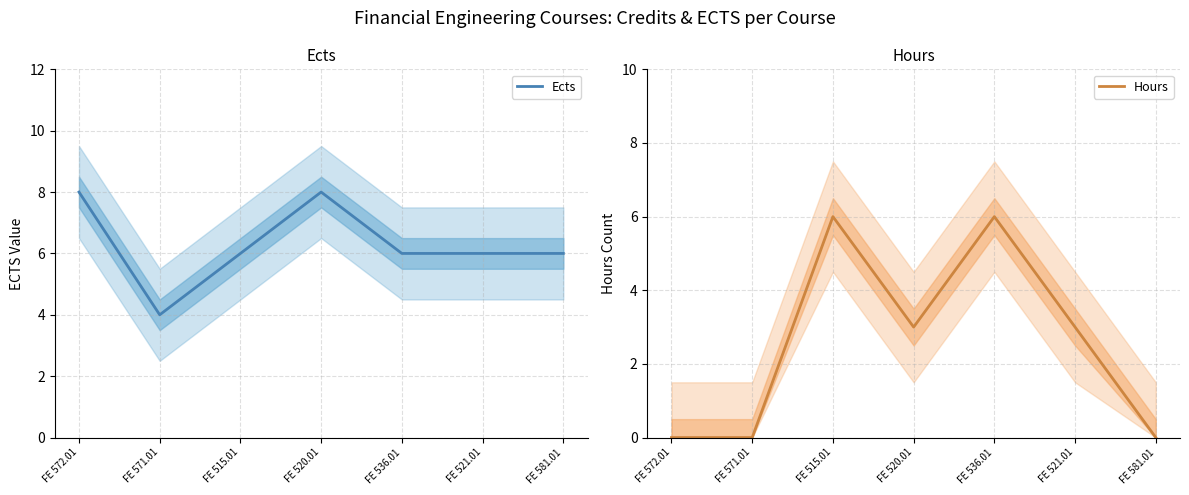

List the series in order of their peak value, lowest first.

Hours, Ects